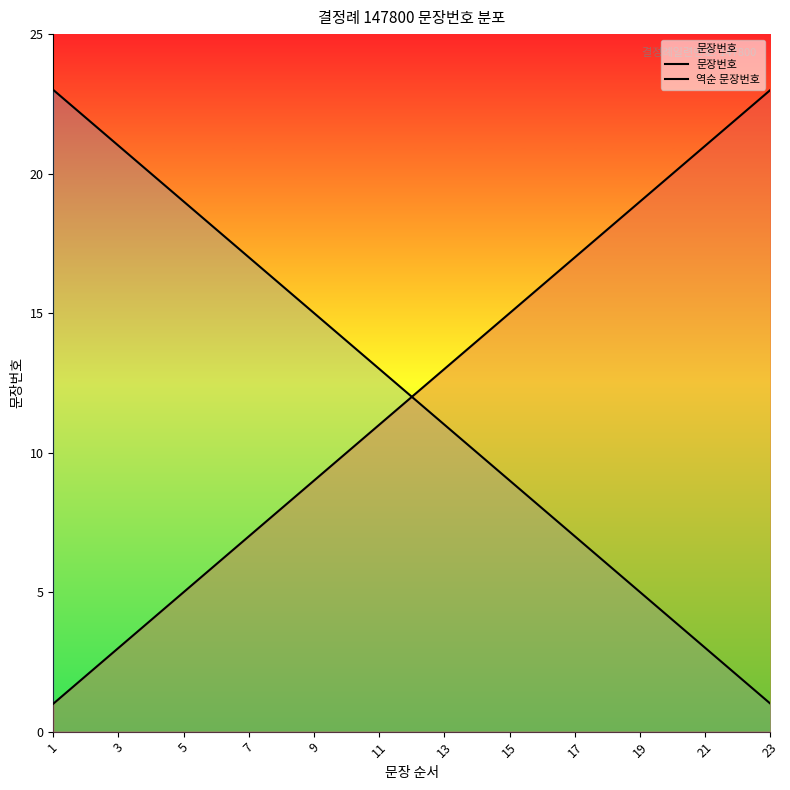

Does the chart display data point markers on the line(s)?

No